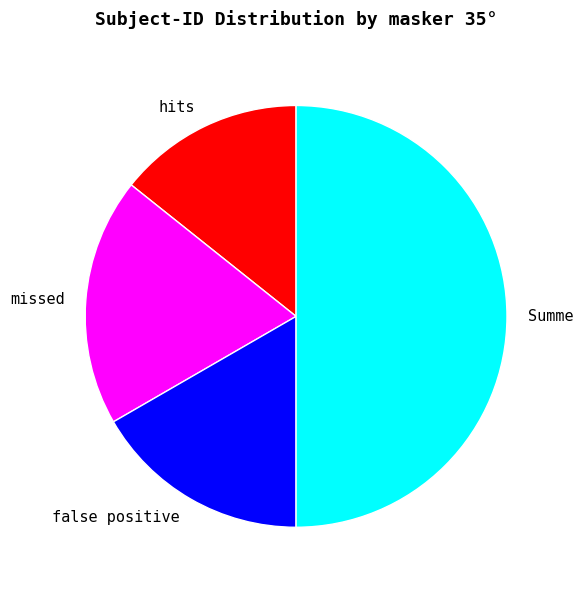

Which has a higher value, missed or Summe?

Summe